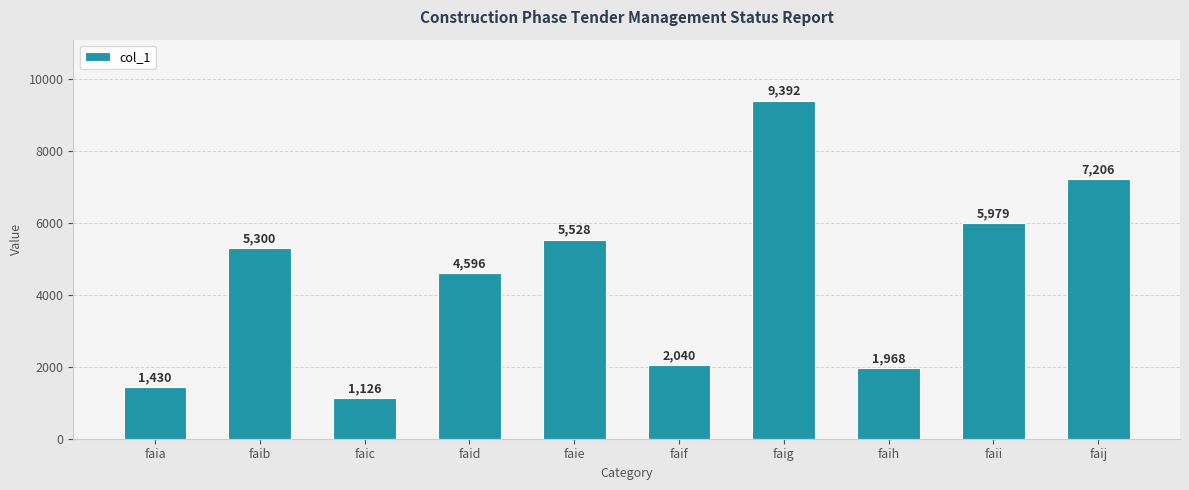

At which category does the chart reach its minimum across all series?

faic